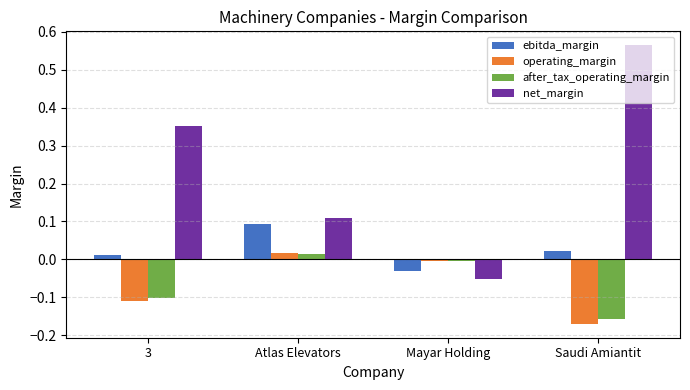

How many values in after_tax_operating_margin are below zero?

3